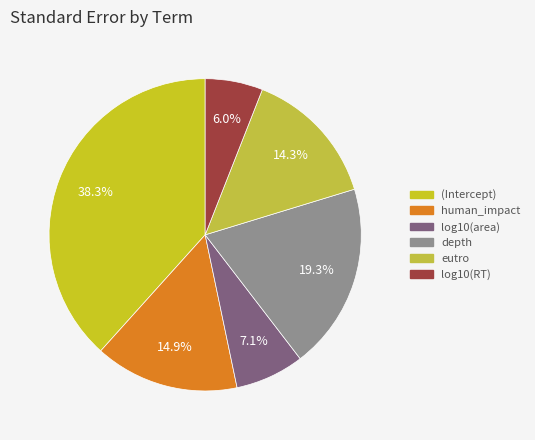

What percentage do log10(area) and eutro together represent?

21.4%